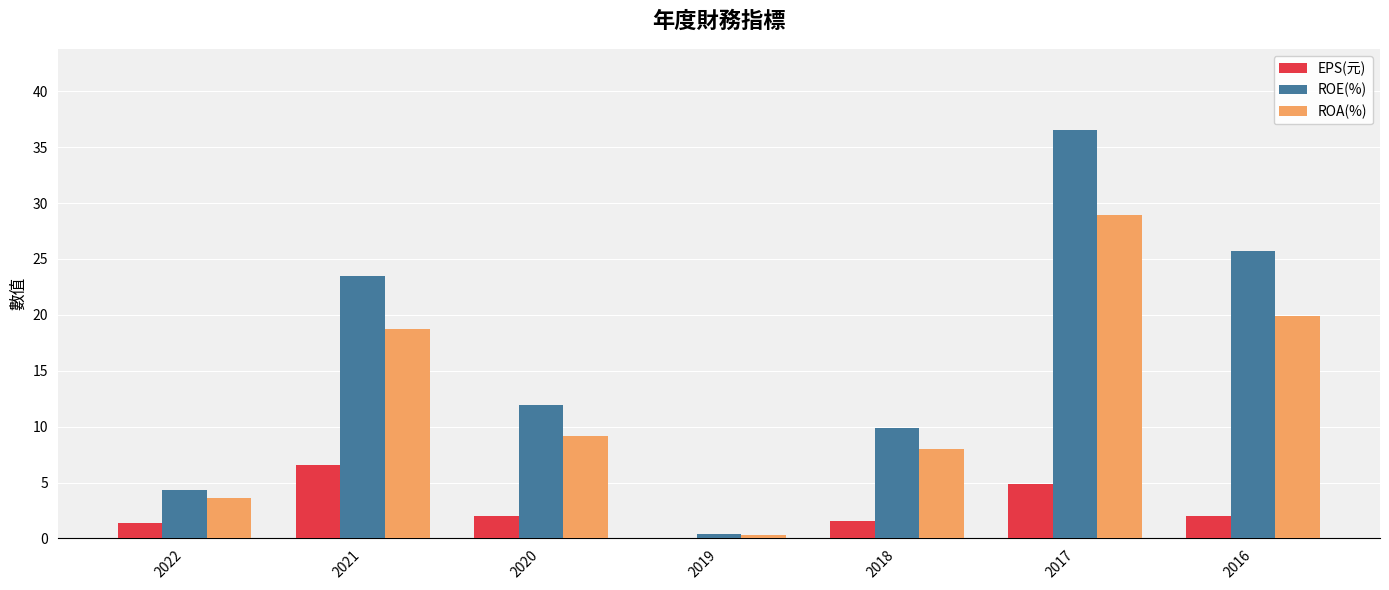

Which series has the largest range (max minus min)?

ROE(%)